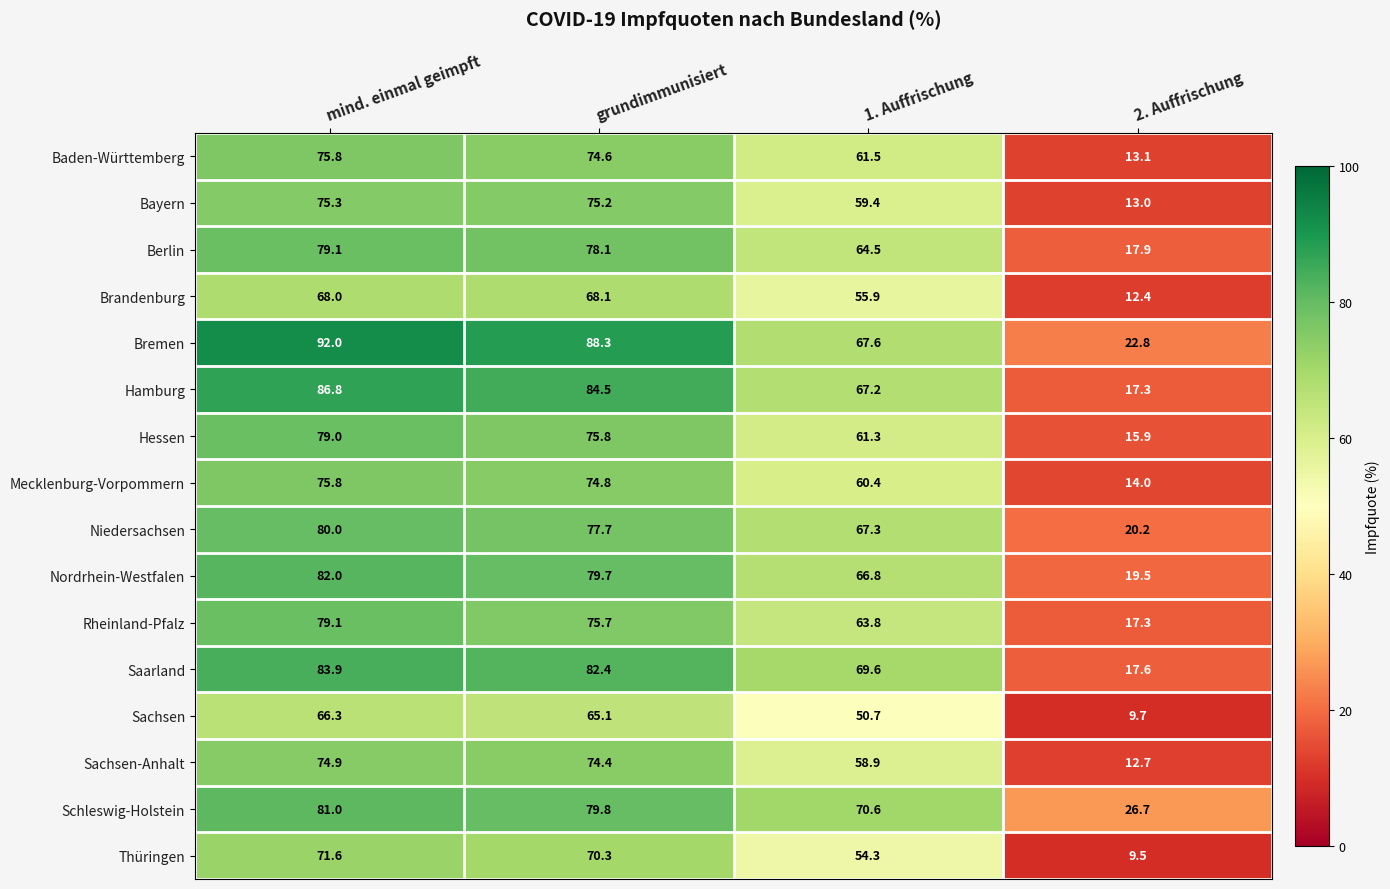

How many categories are shown in the chart?

4